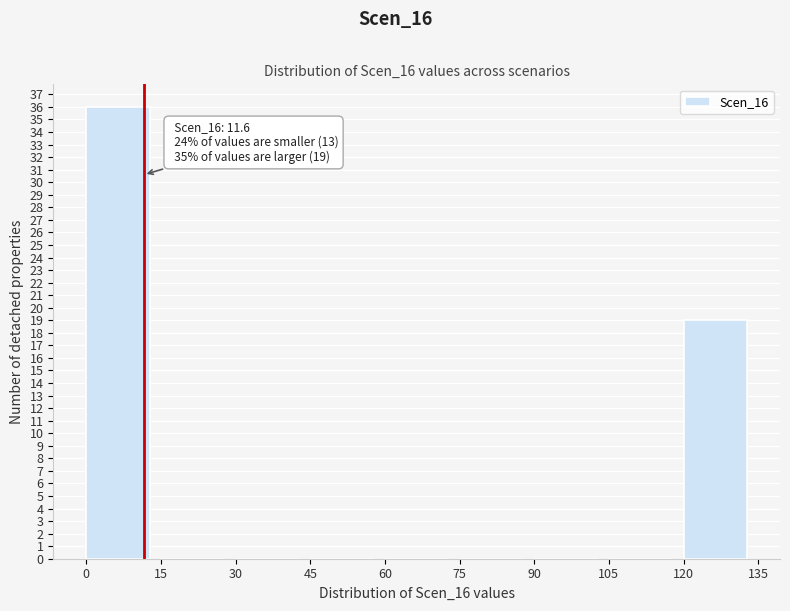

Over which range of the x-axis is the bar tallest?

0 to 15